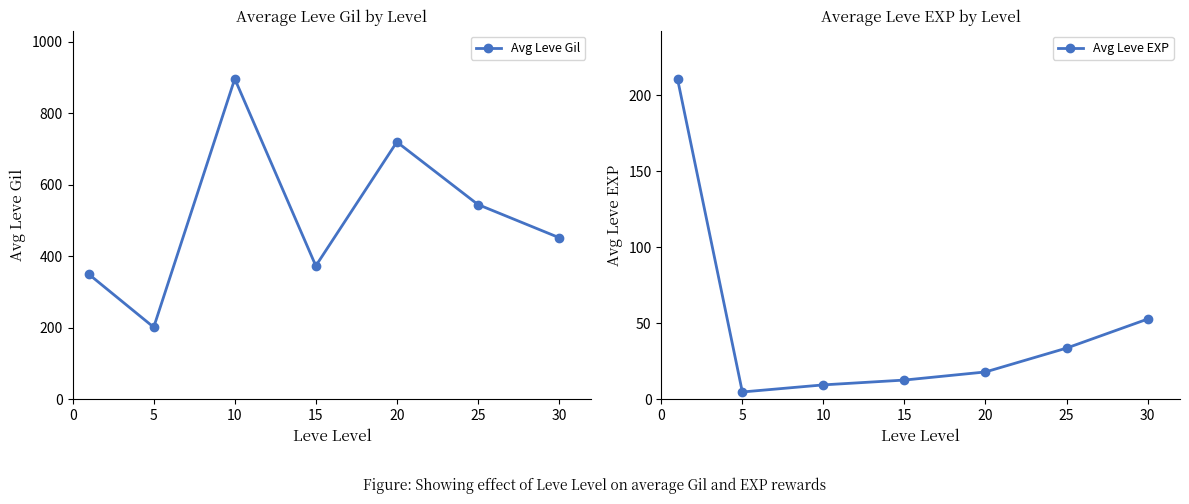

How many interior local valleys does the Avg Leve Gil series have?

2